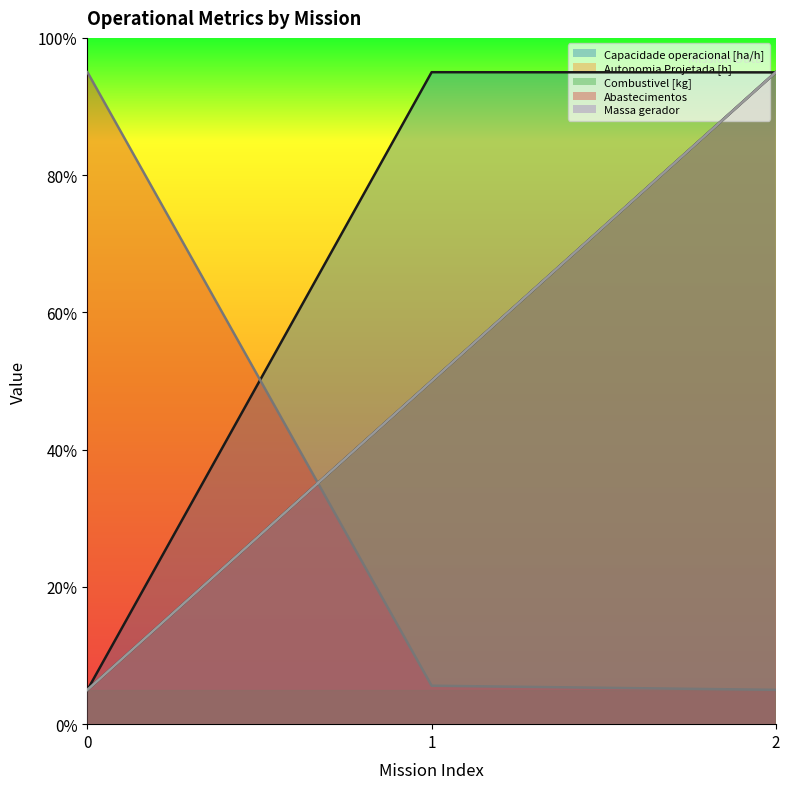

Rank the categories by Autonomia Projetada [h] value from highest to lowest.

2, 1, 0